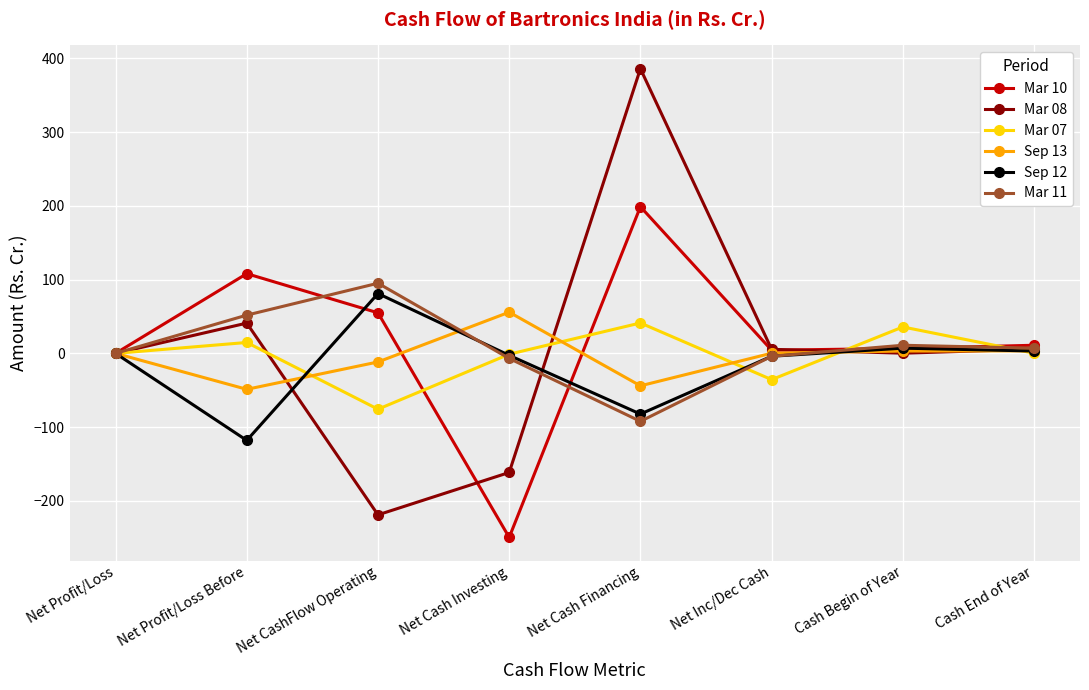

Which category has the lowest value across all series?

Net Cash Investing